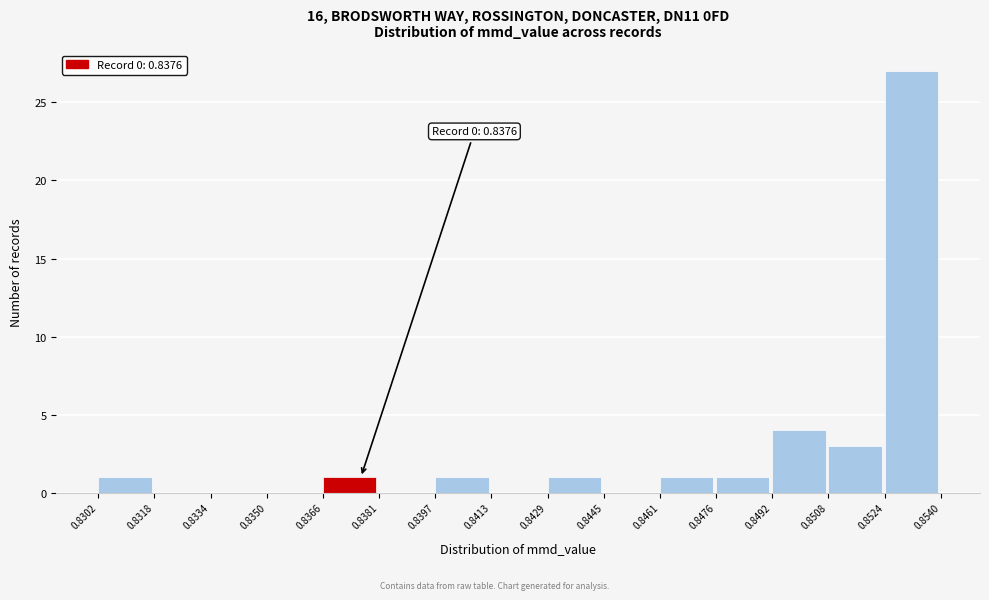

Over which range of the x-axis is the bar tallest?

0.8524 to 0.8540